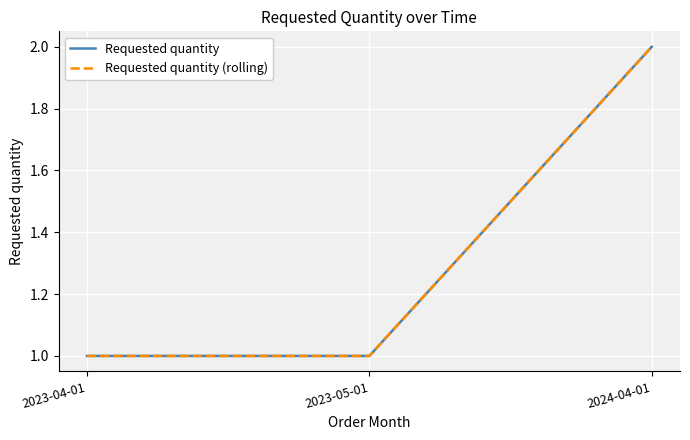

Is this an area chart (filled region under the line)?

No